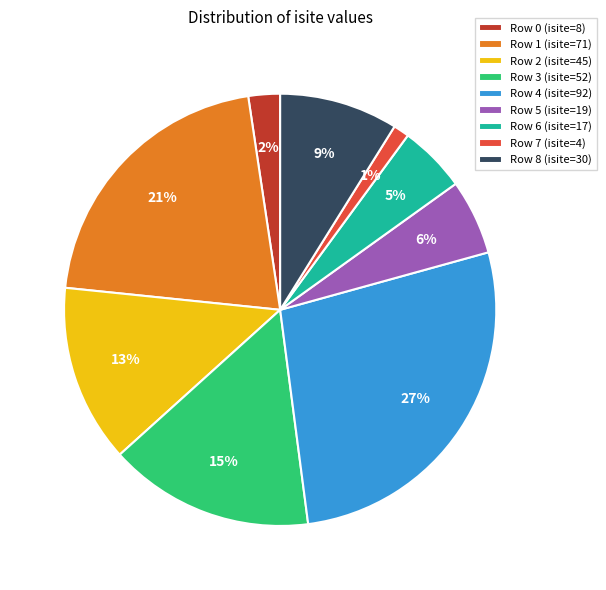

Is there any slice that represents more than half of the pie?

No